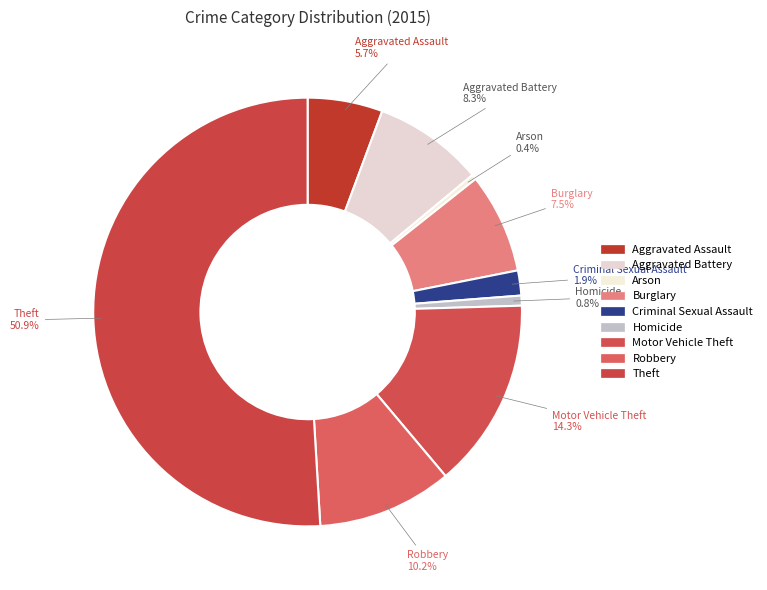

Do Aggravated Assault and Theft together represent more than half of the pie?

Yes